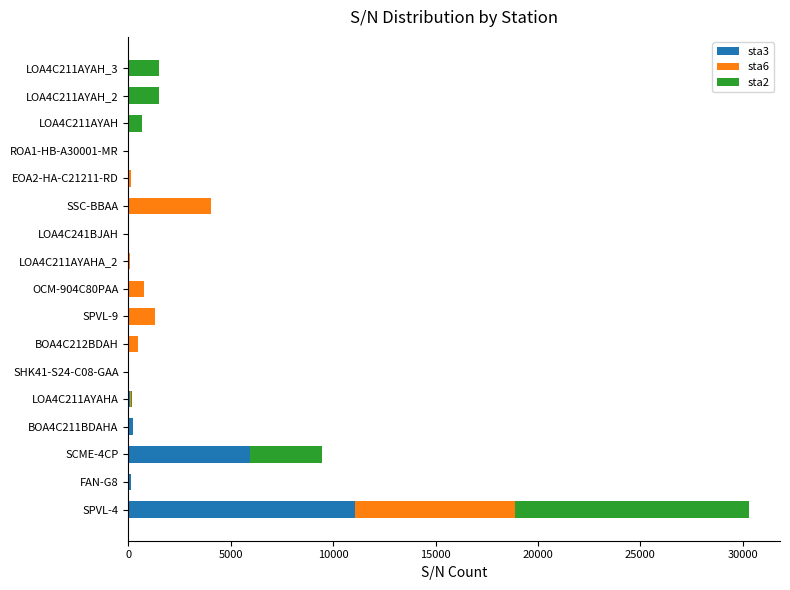

Which category has the highest value in the sta3 series?

SPVL-4